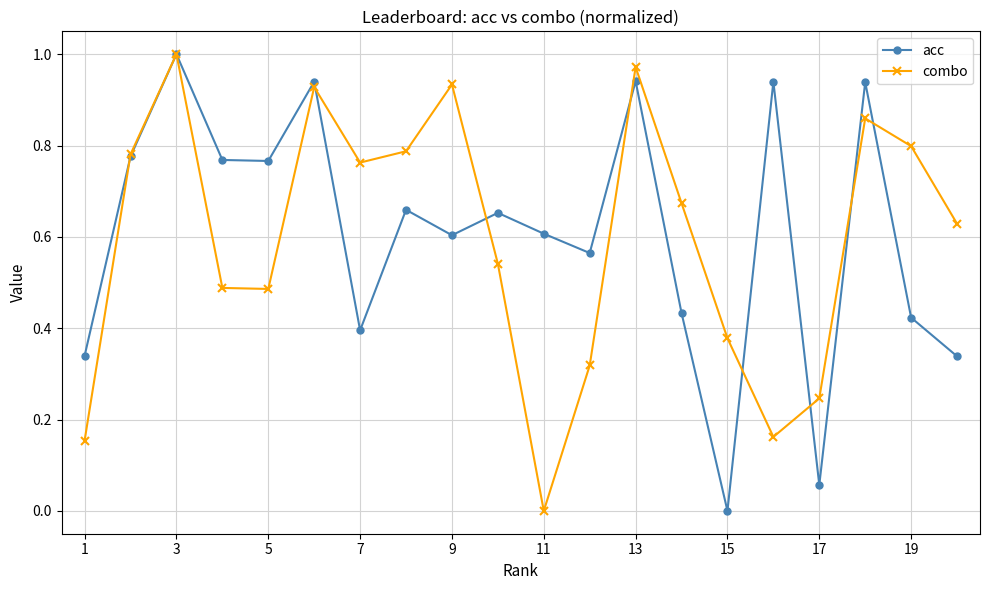

True or false: acc has more than 2 points higher than both neighbors.

True